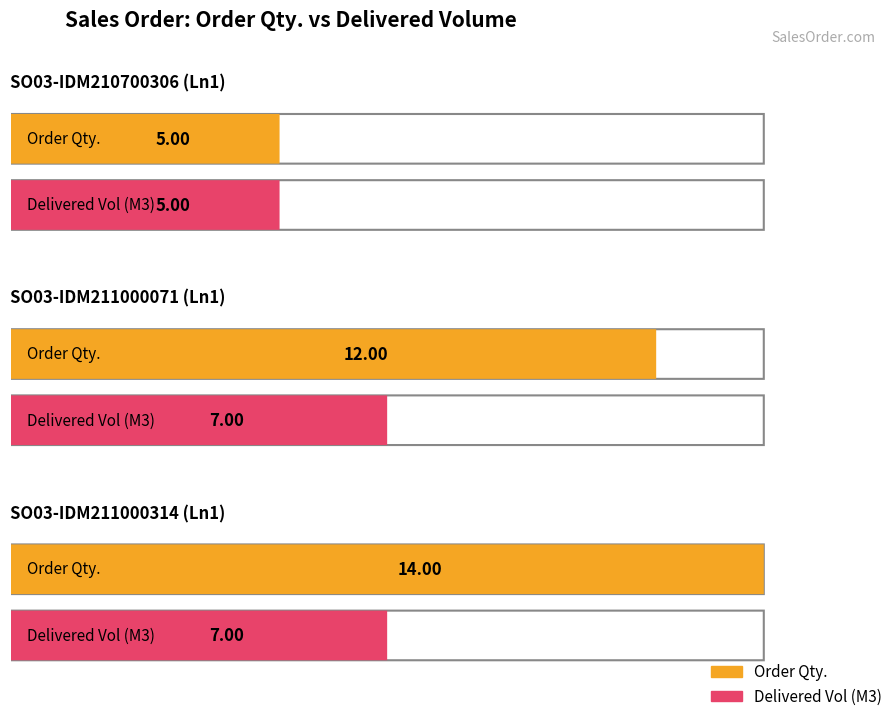

How many Delivered / Order Volume (M3) values are between 5 and 7?

3